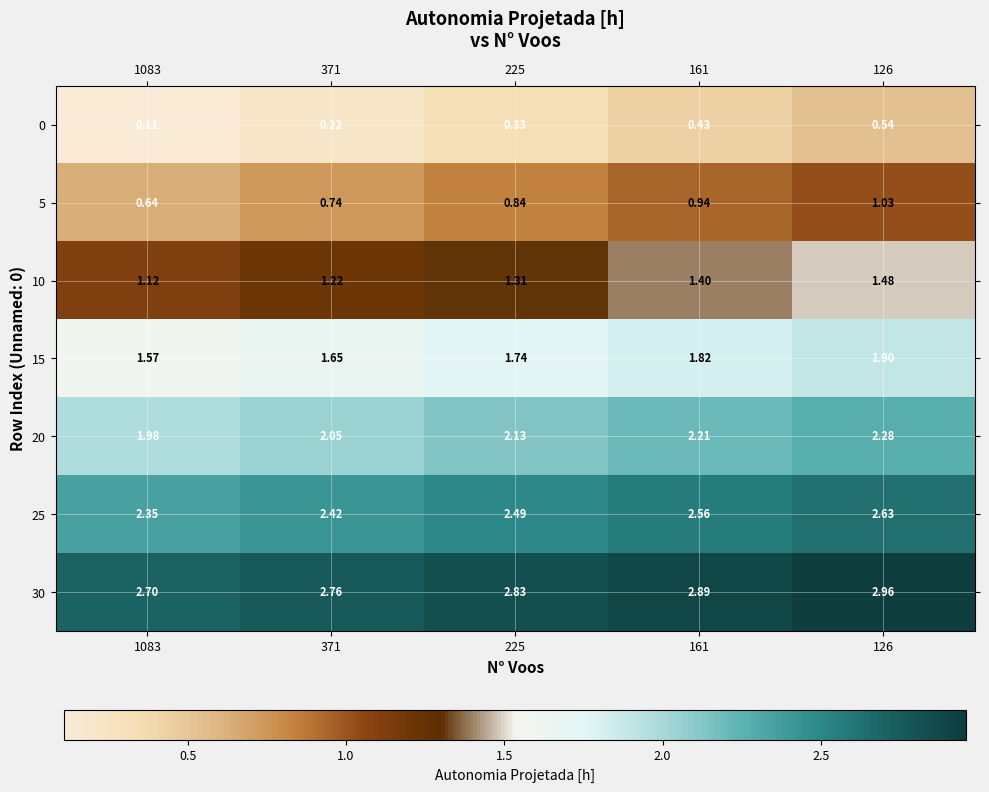

Is the value of 0 at 371 greater than the value of 10 at 1083?

No